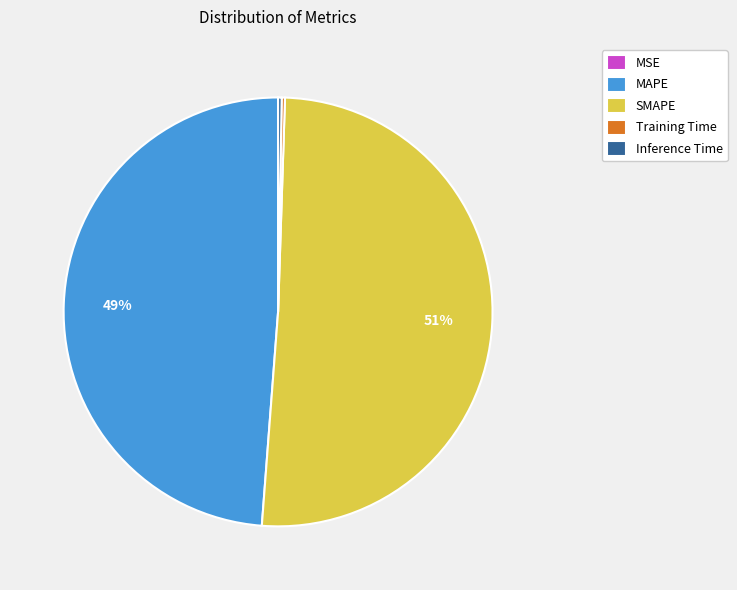

What is the largest slice in the pie chart?

SMAPE